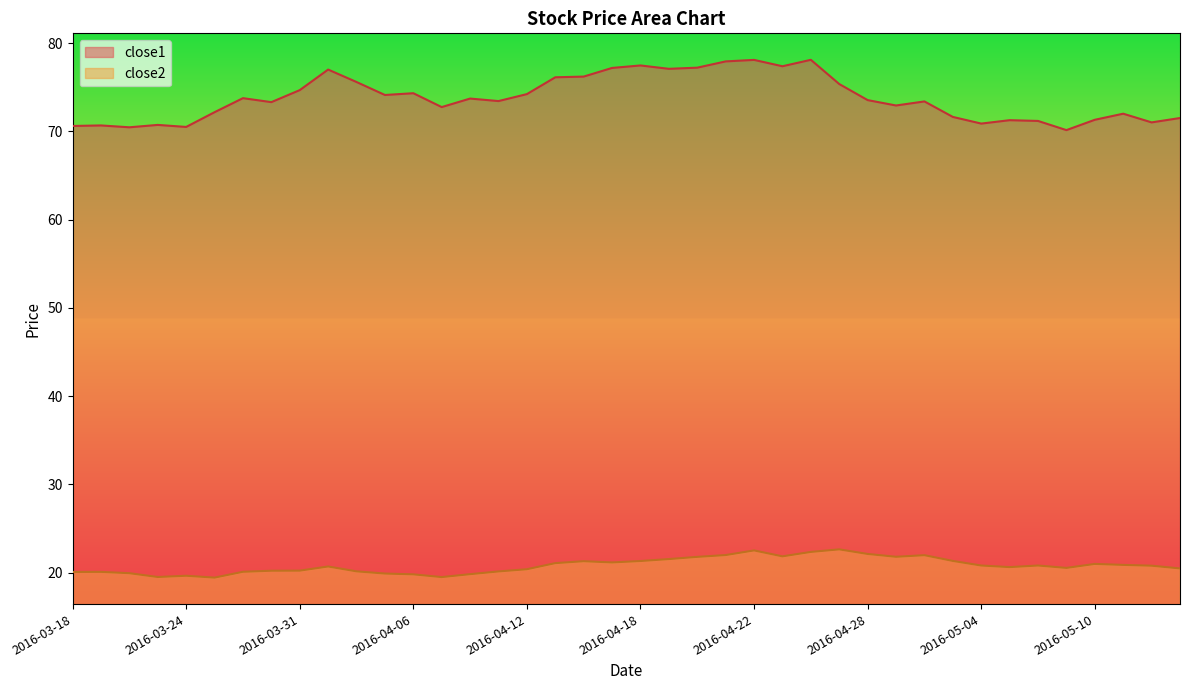

True or false: close2 has more than 1 interior local peaks.

True